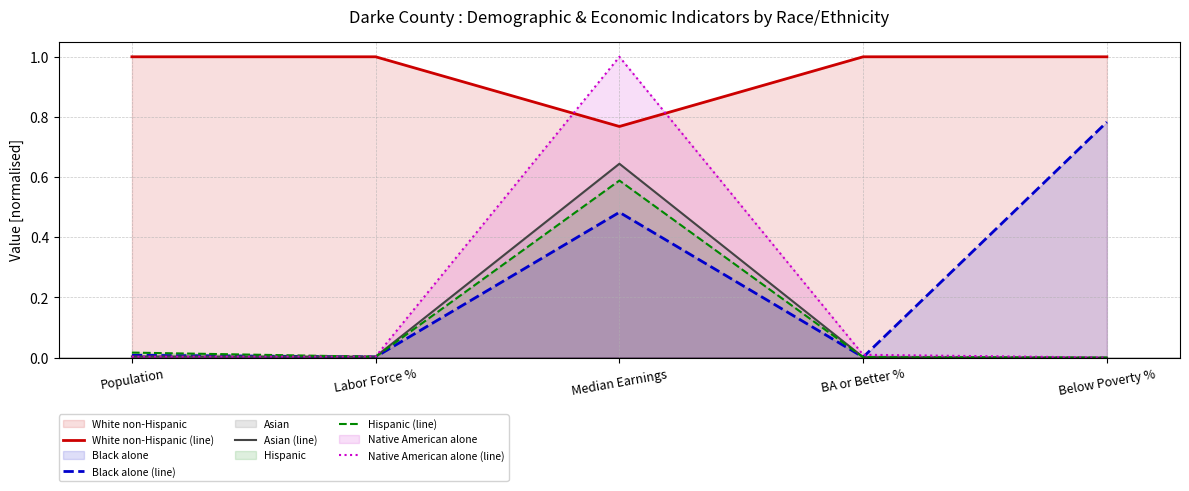

What is the label of the 2nd point from the left?

Labor Force %